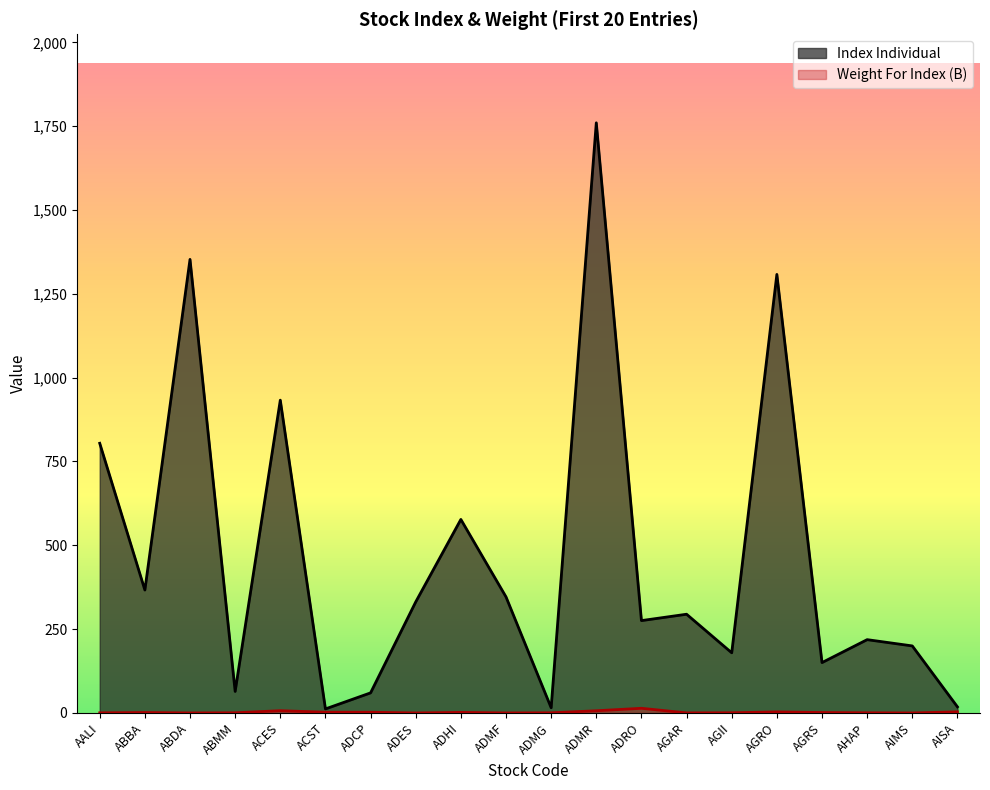

What is the label of the 1st point from the left?

AALI